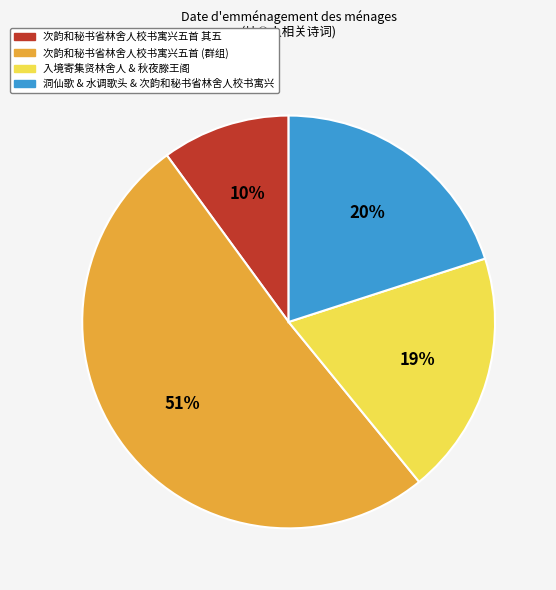

To the nearest percent, what percentage of the pie is 次韵和秘书省林舍人校书寓兴五首 其五?

10%